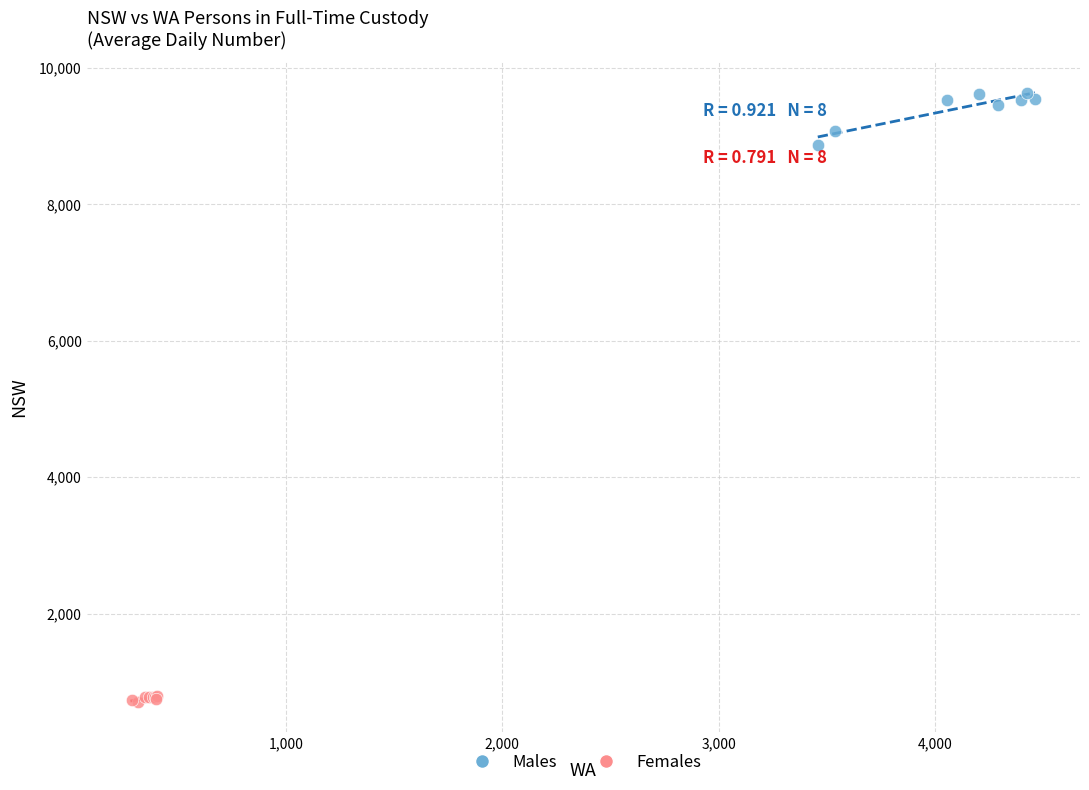

Which series reaches the maximum Y coordinate?

Males